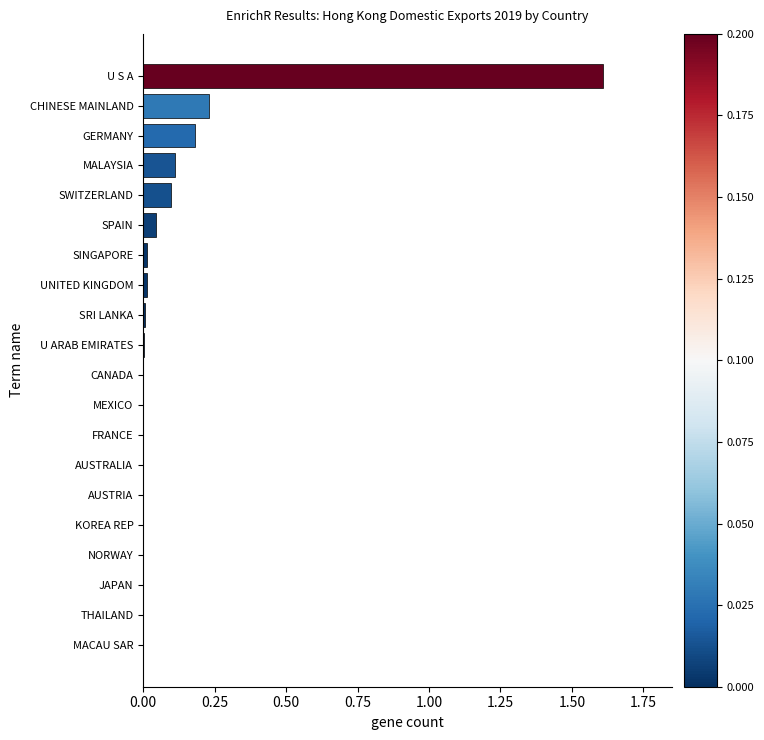

What is the sum of all values?

2.3